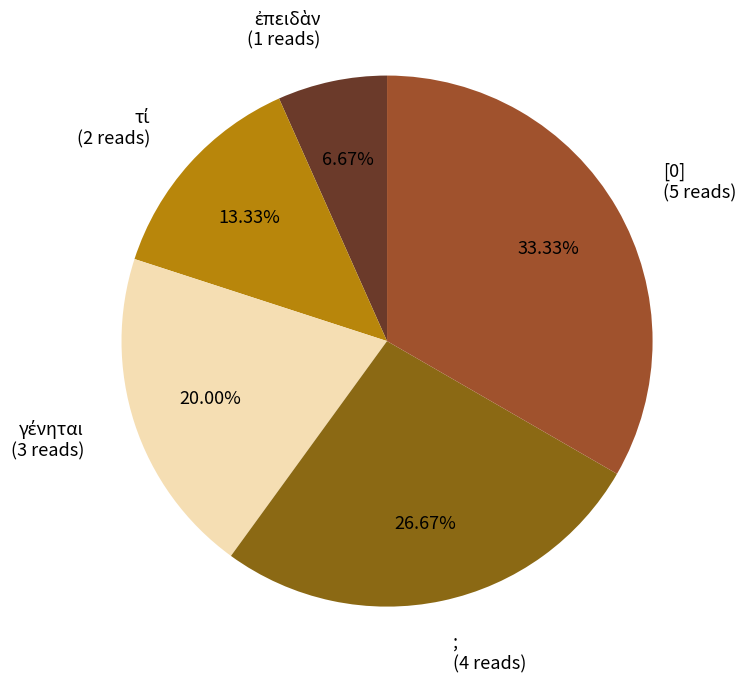

Does any single category account for the majority?

No